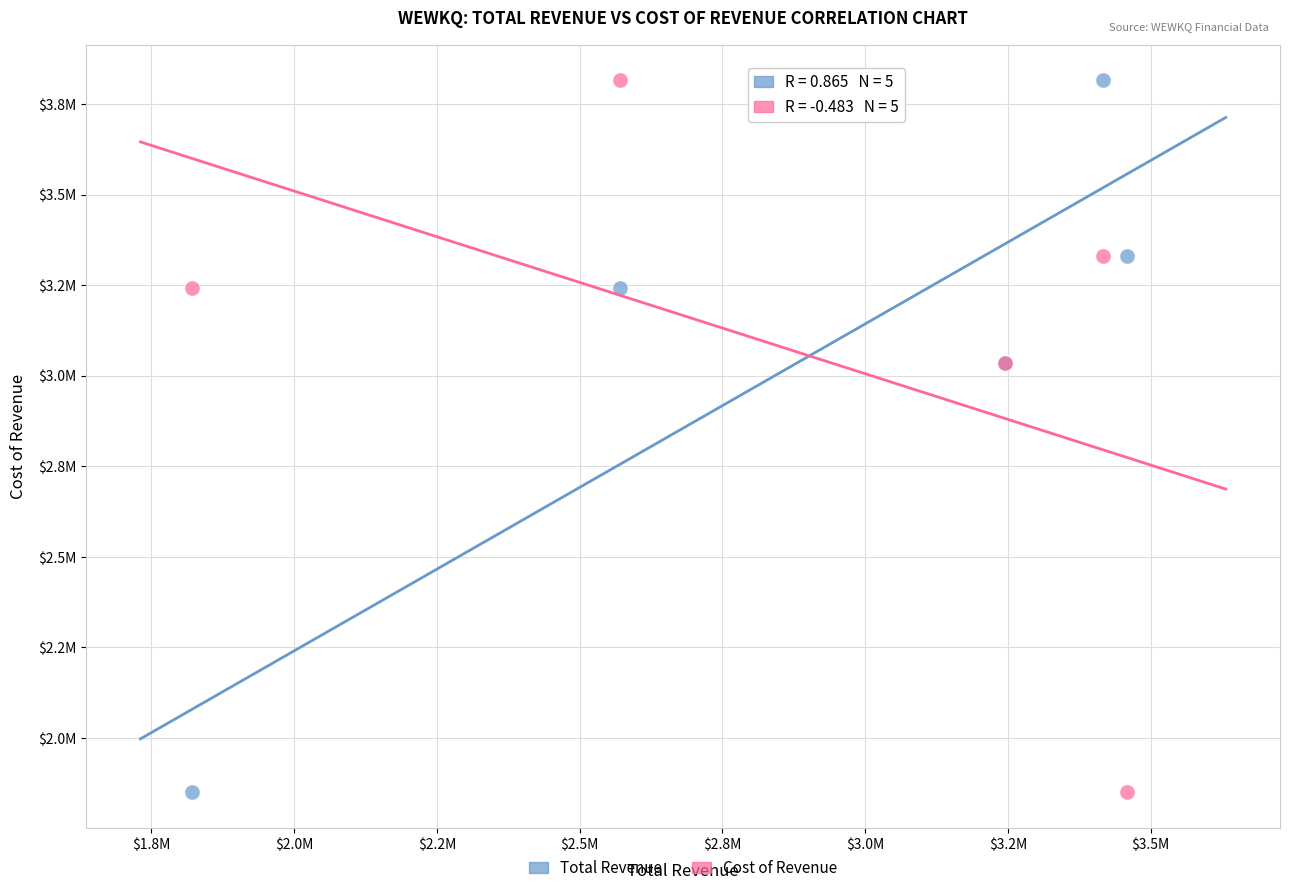

What are all the series names shown in the legend?

Total Revenue, Cost of Revenue